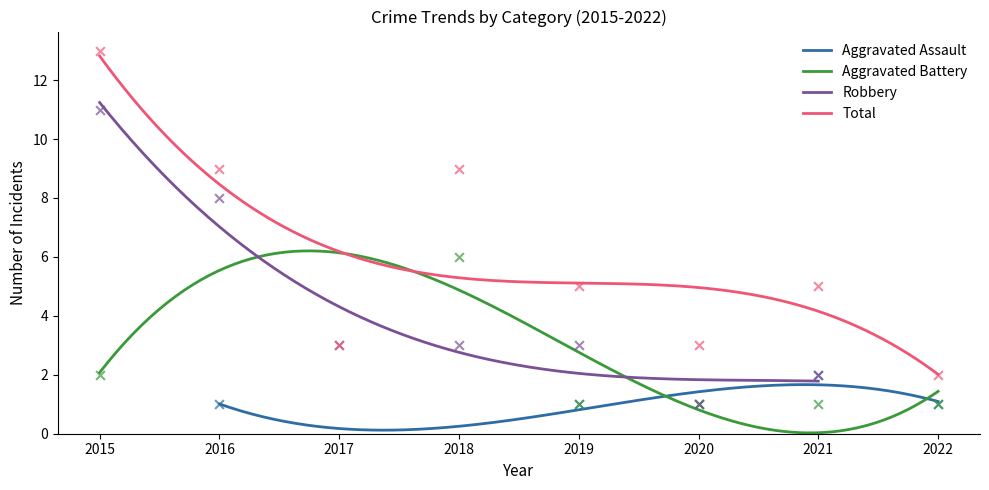

What are all the series names shown in the legend?

Aggravated Assault, Aggravated Battery, Robbery, Total